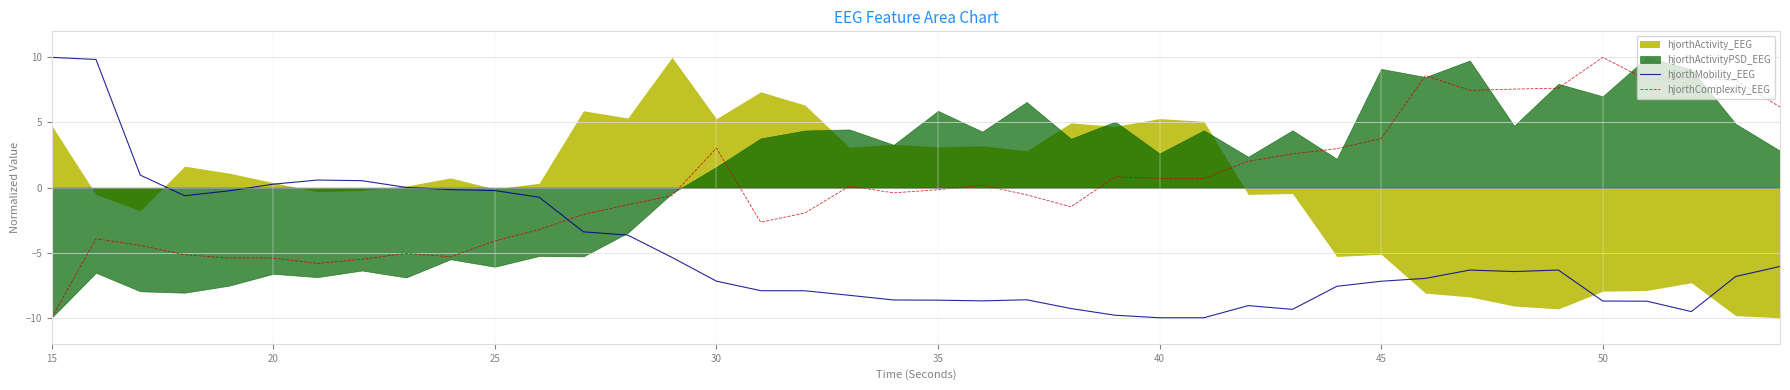

Is it true that hjorthComplexity_EEG equals 3.8 at 45?

True